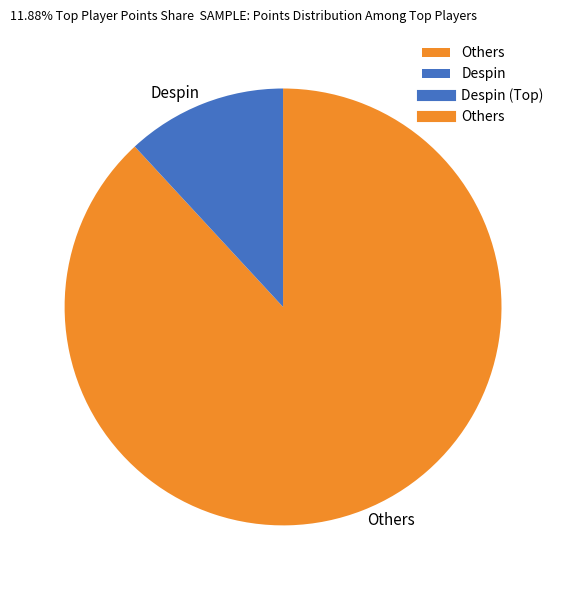

Is there any slice that represents more than half of the pie?

Yes